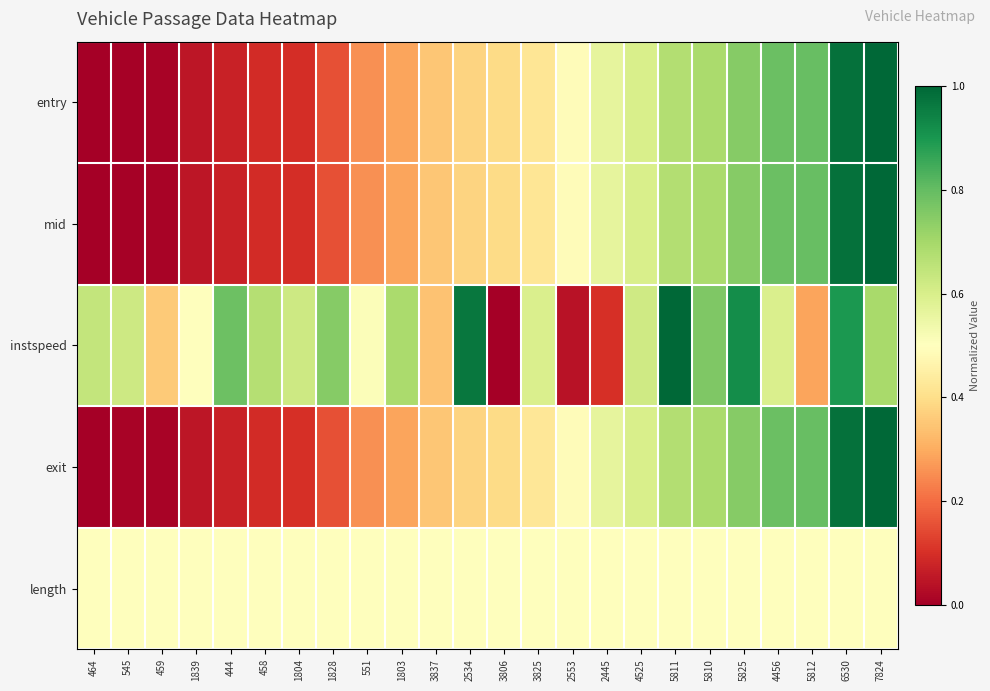

Rank the series at 6530 from lowest to highest value.

length, instspeed, exit, mid, entry